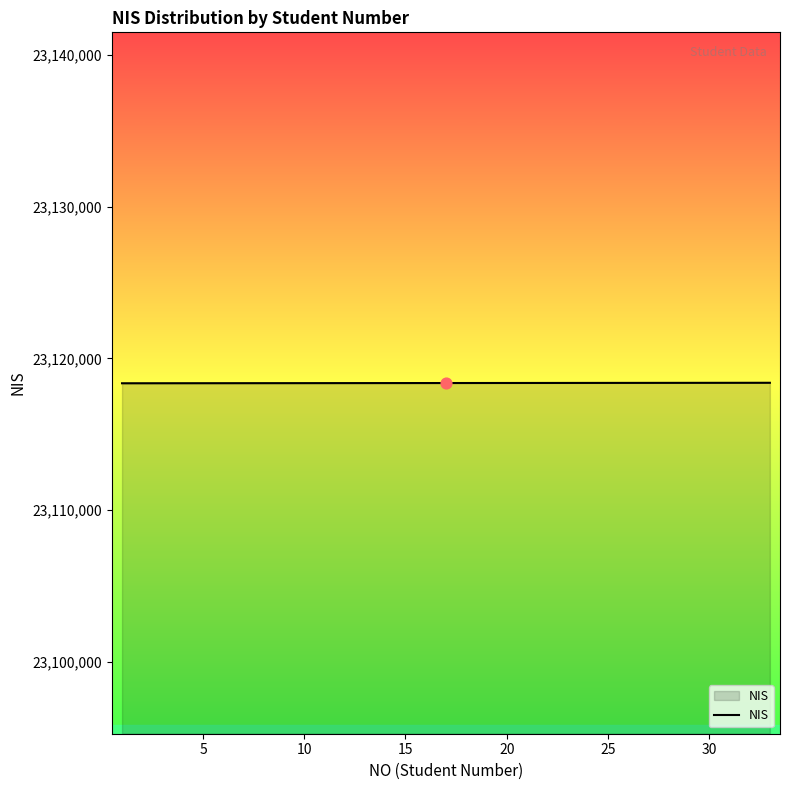

What is the greatest value displayed?

23118391